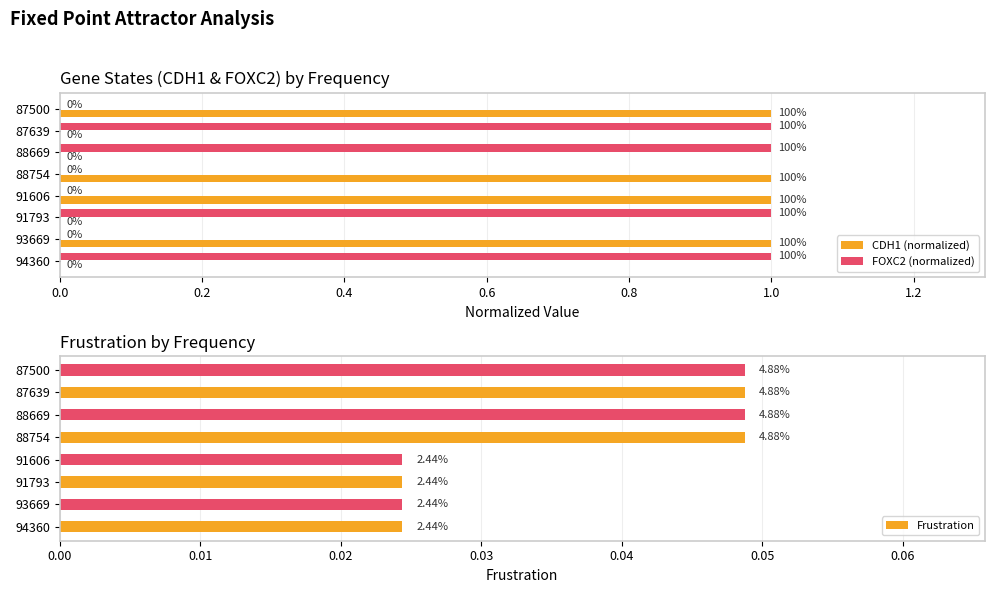

Which series has the largest range (max minus min)?

CDH1 (normalized)